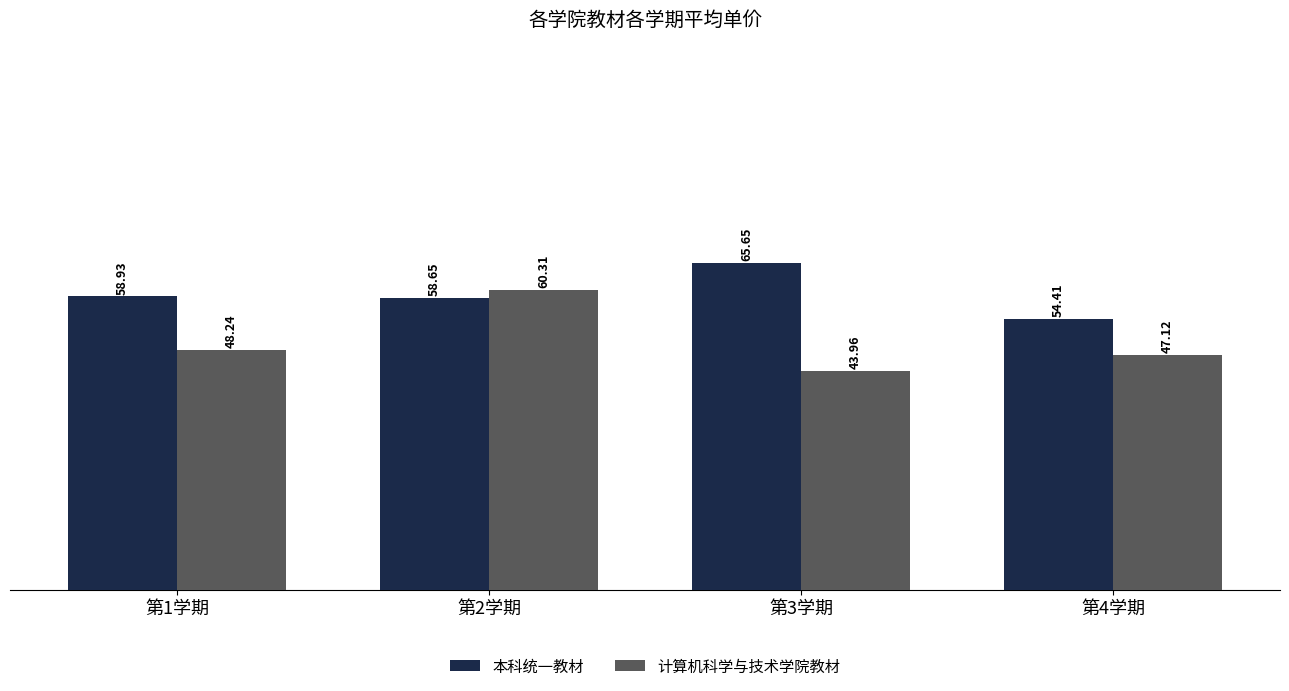

List the labels in order of 本科统一教材 value, smallest first.

第4学期, 第2学期, 第1学期, 第3学期